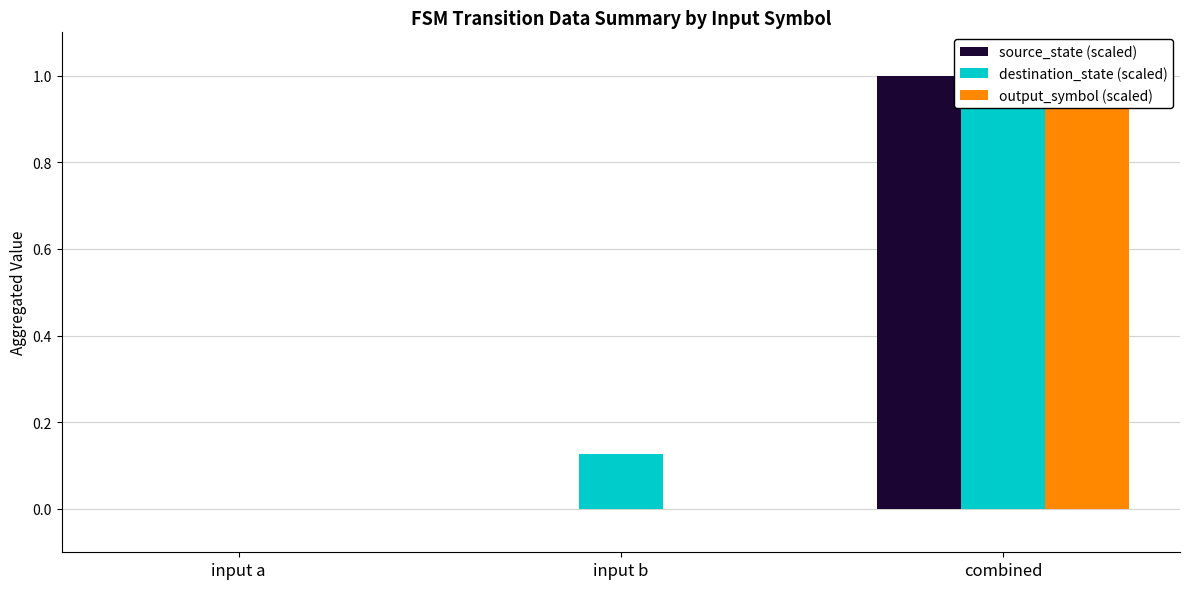

Reading left to right, what are all the values shown in this chart?

source_state (scaled): input a=0.0	input b=0.0	combined=1.0
destination_state (scaled): input a=0.0	input b=0.1	combined=1.0
output_symbol (scaled): input a=0.0	input b=0.0	combined=1.0